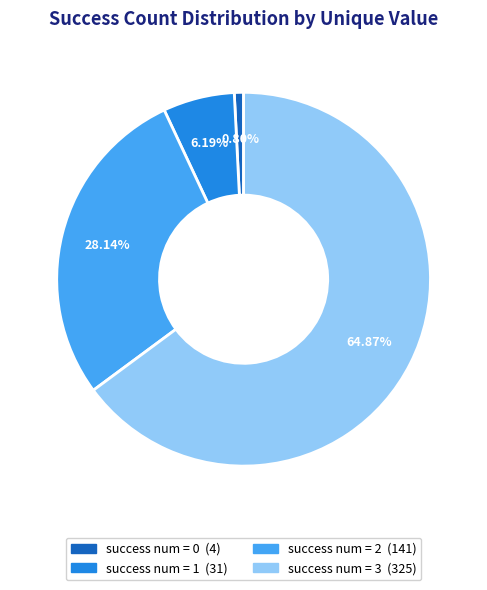

To the nearest percent, what is the average slice percentage?

25%